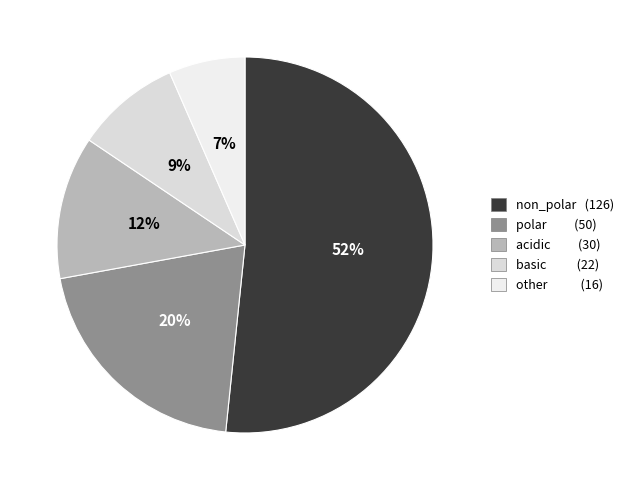

Which category has the biggest portion of the pie?

non_polar